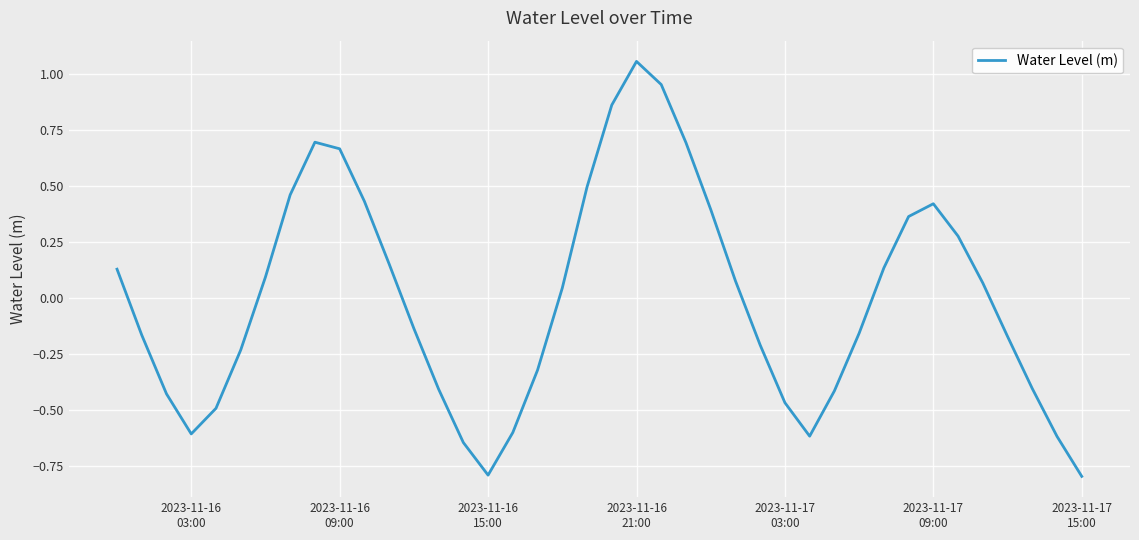

Is this an area chart (filled region under the line)?

No